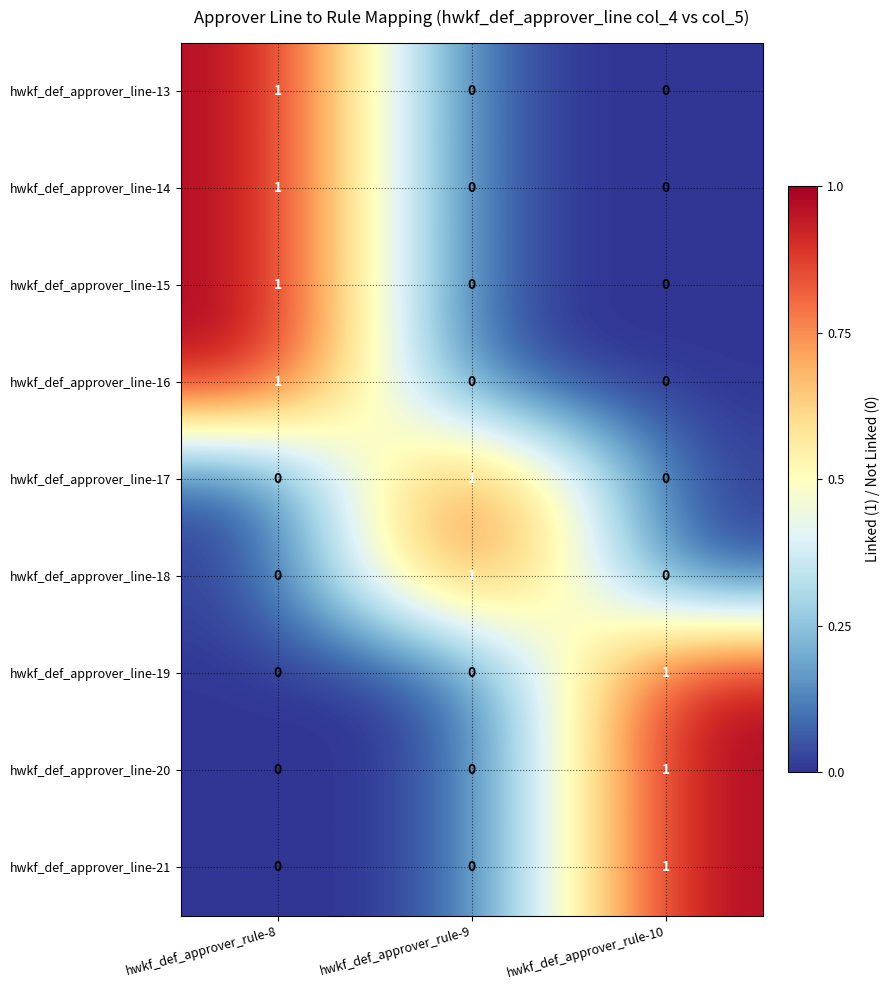

Is the value of hwkf_def_approver_line-14 at hwkf_def_approver_rule-9 greater than the value of hwkf_def_approver_line-13 at hwkf_def_approver_rule-8?

No